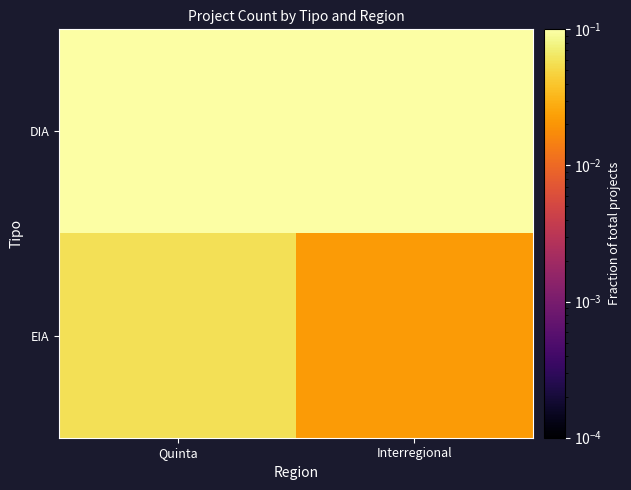

Between Quinta and Interregional, which is larger?

Quinta